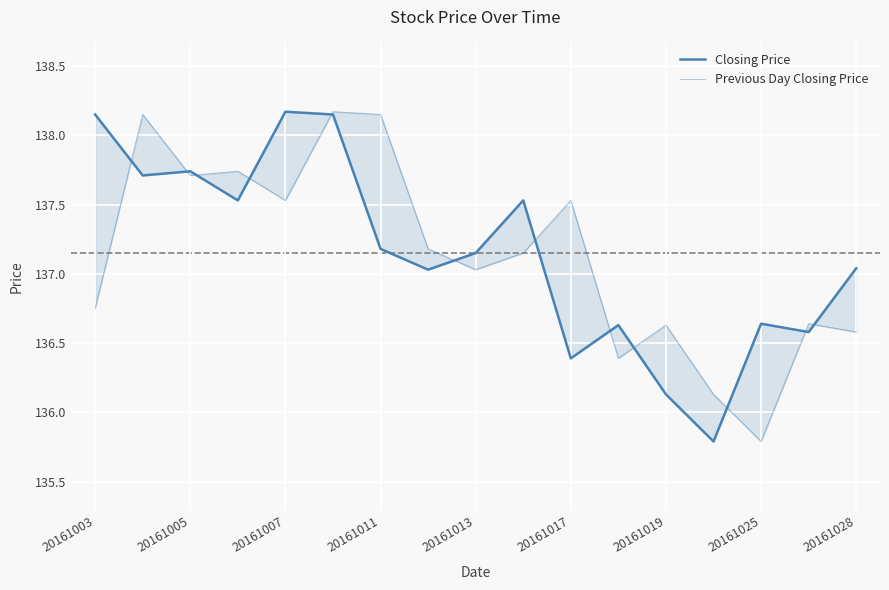

Which series has the largest range (max minus min)?

Closing Price